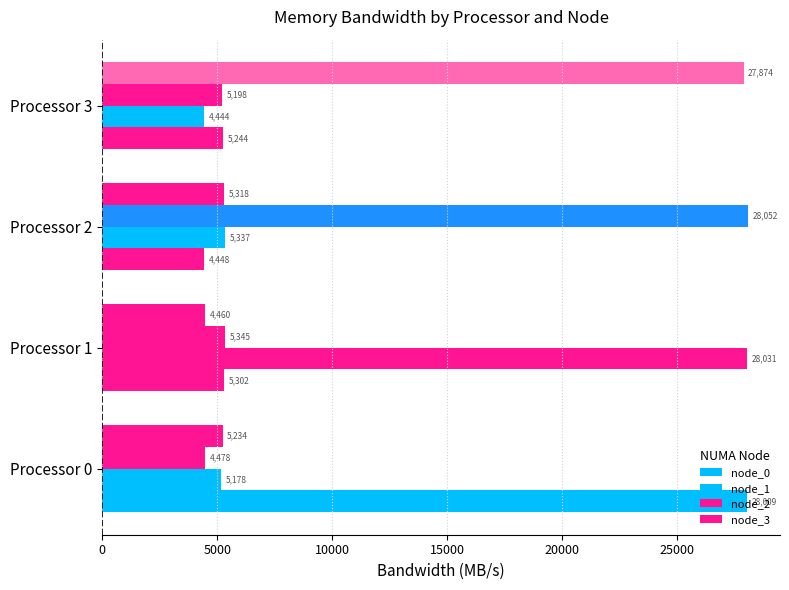

What is the minimum value for node_3?

4460.3